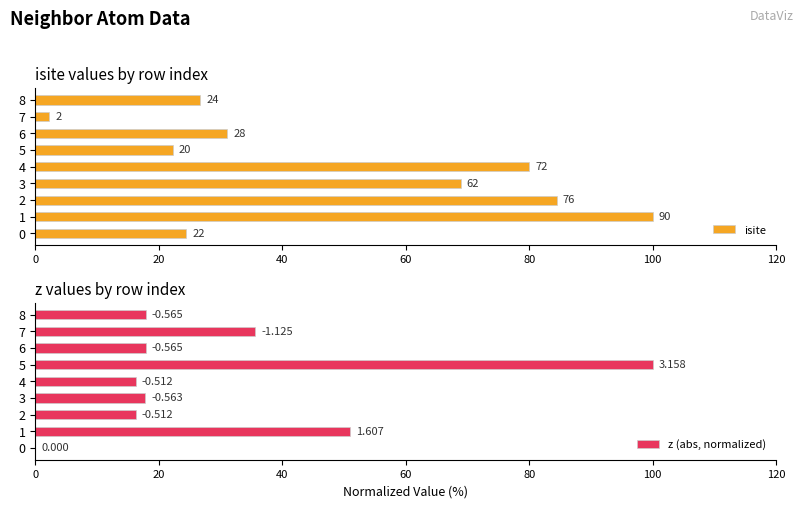

How many groups of bars are there?

9